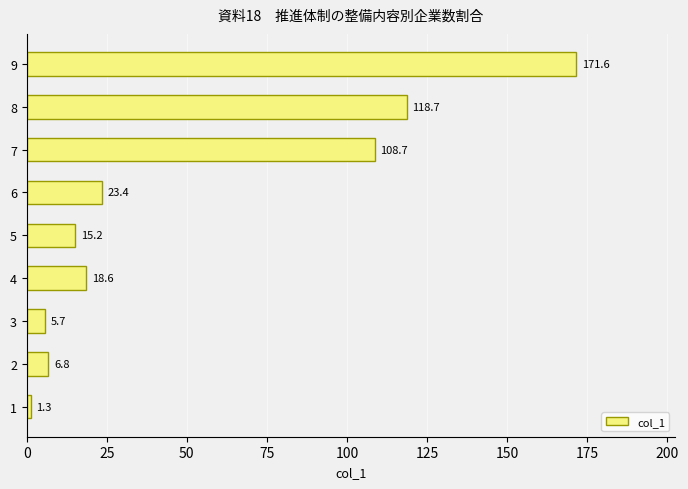

What is the change in value from 7 to 8?

+10.0